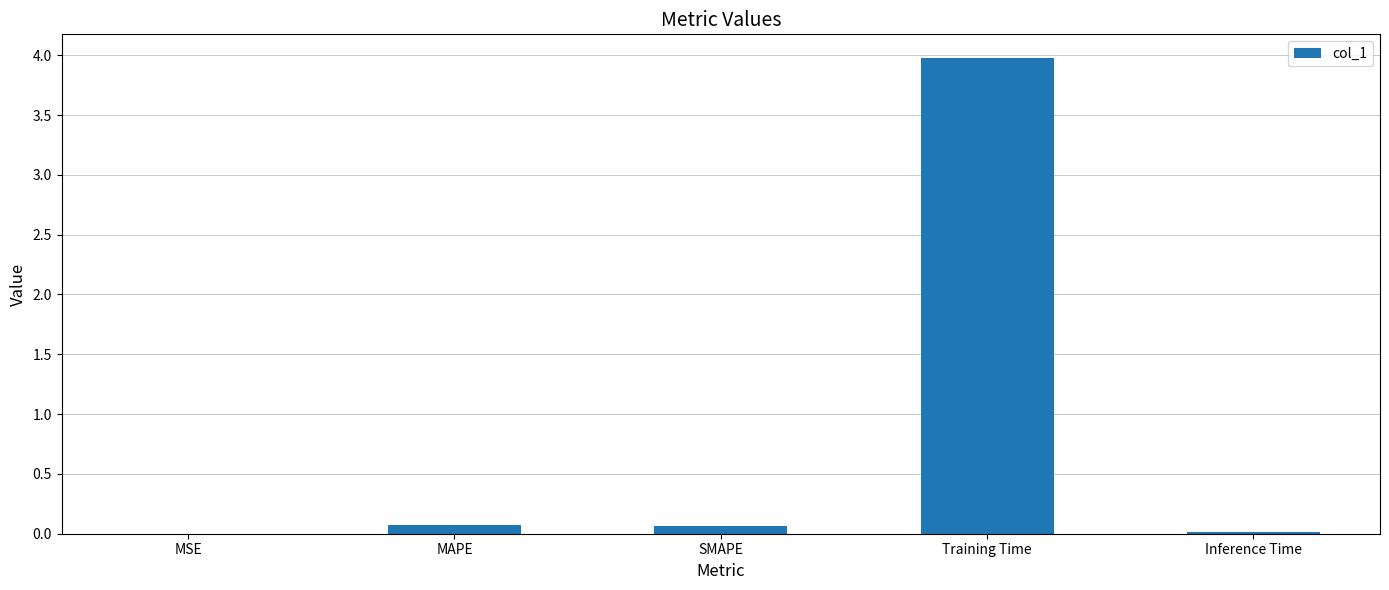

Which has a higher value, MSE or Training Time?

Training Time